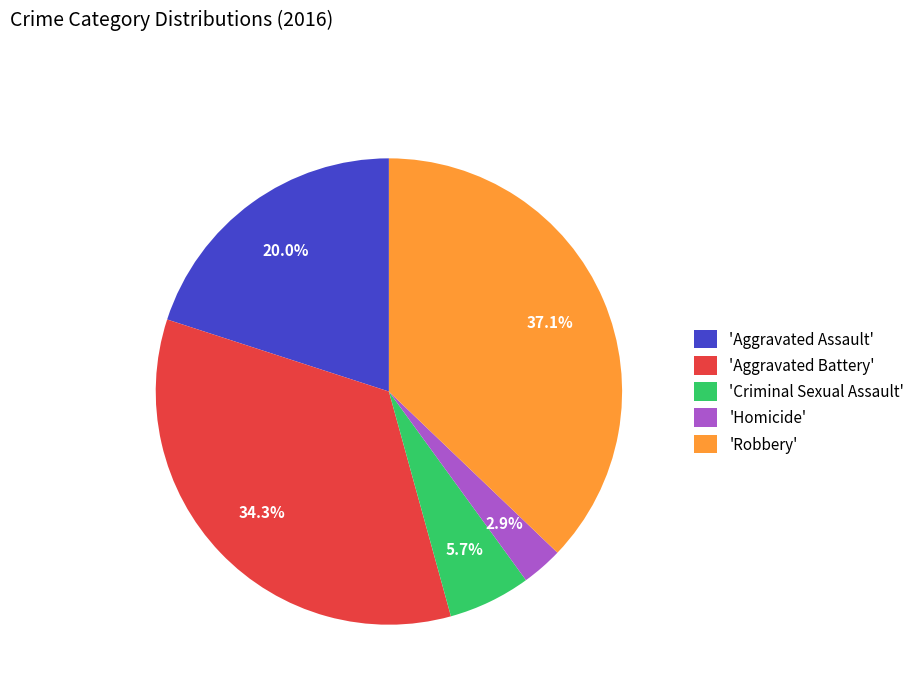

Between 'Criminal Sexual Assault' and 'Homicide', which is larger?

'Criminal Sexual Assault'